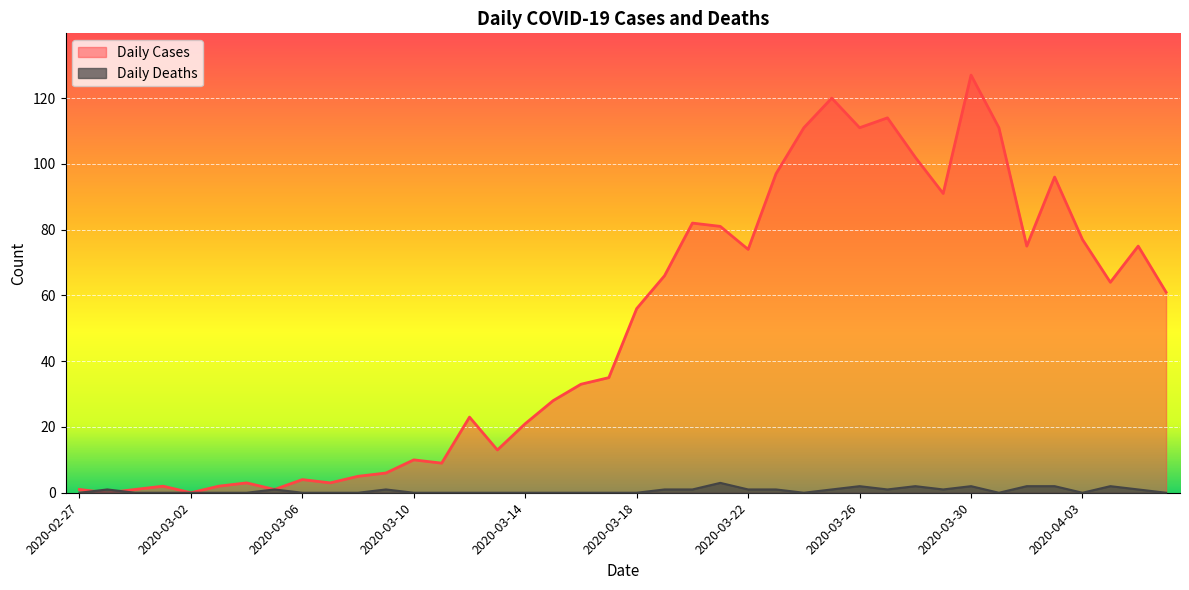

What is the label of the 29th point from the left?

2020-03-26